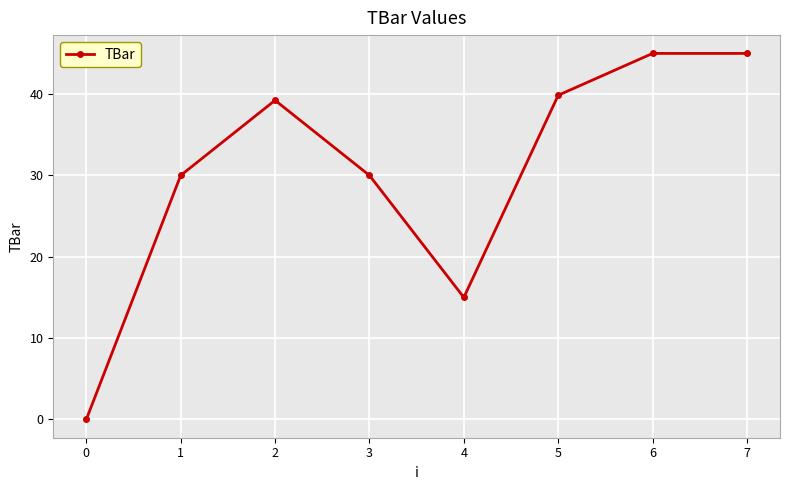

Is it true that the value at 1 is 53.8?

False